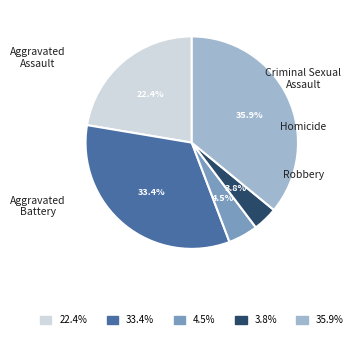

To the nearest percent, what is the difference between the Robbery and Aggravated Assault slice percentages?

14%